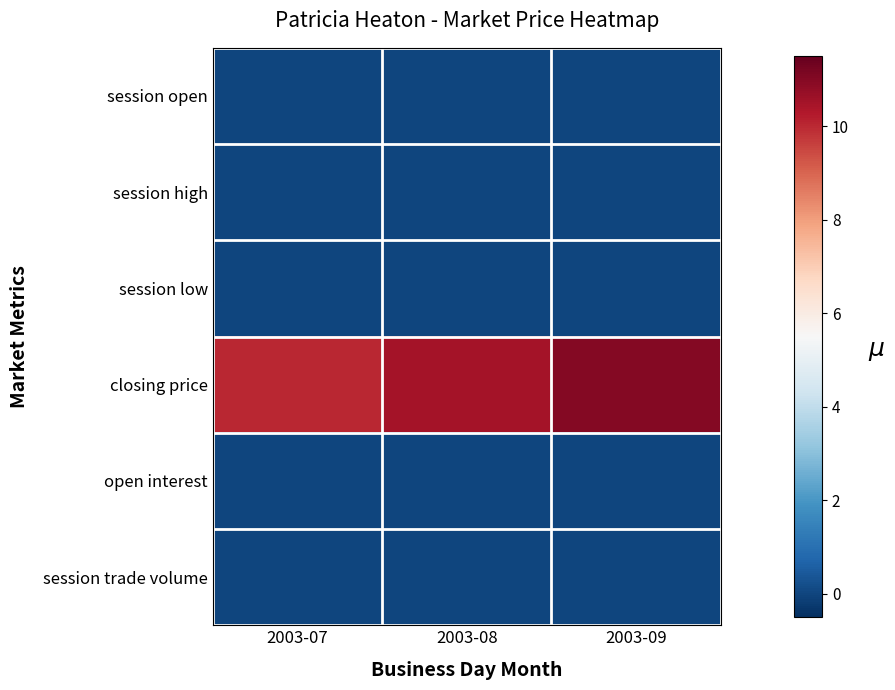

Which series changed the most between 2003-07 and 2003-08?

closing price